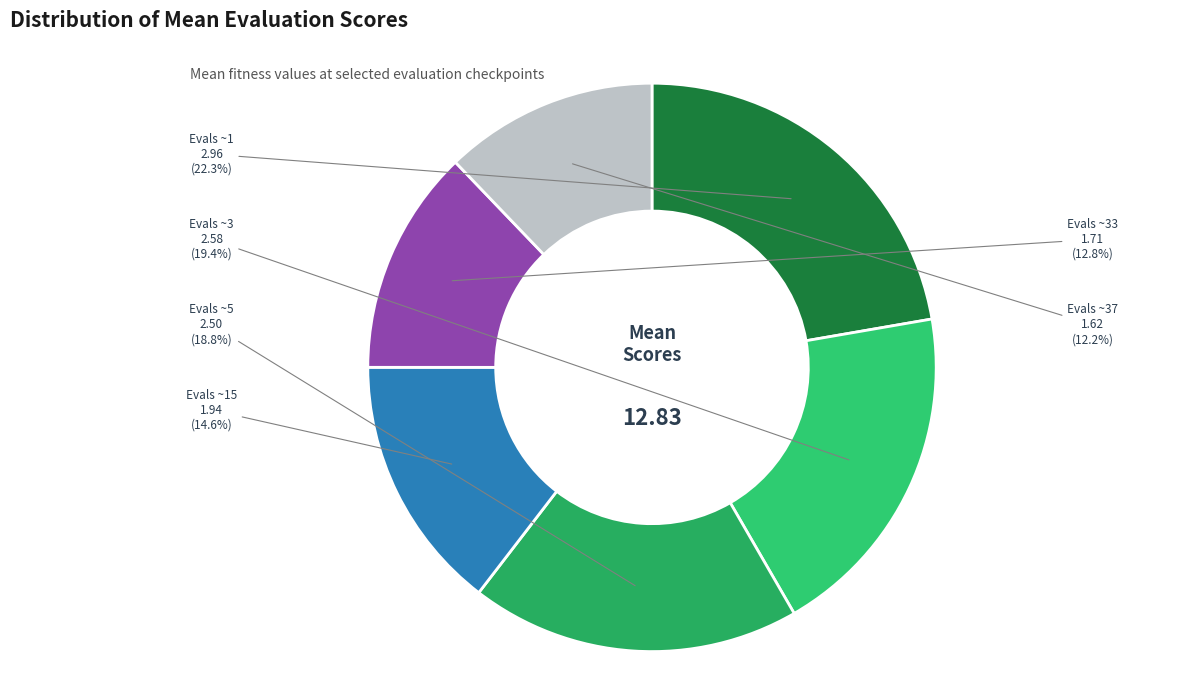

Which has a higher value, Evals ~15 1.94 or Evals ~37 1.62?

Evals ~15 1.94